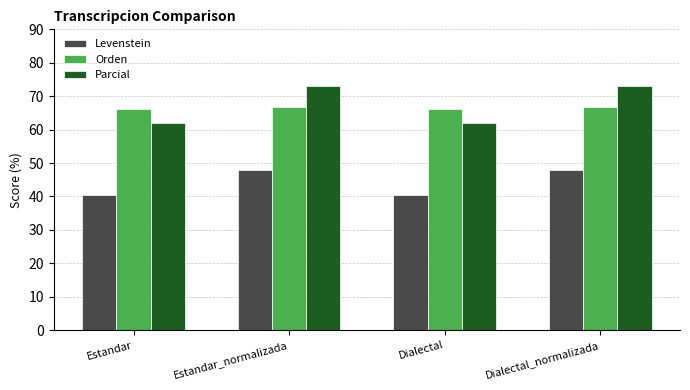

Reading left to right, what are all the values shown in this chart?

Levenstein: 40.3	47.9	40.3	47.9
Orden: 66.1	66.7	66.1	66.7
Parcial: 61.9	73.1	61.9	73.1